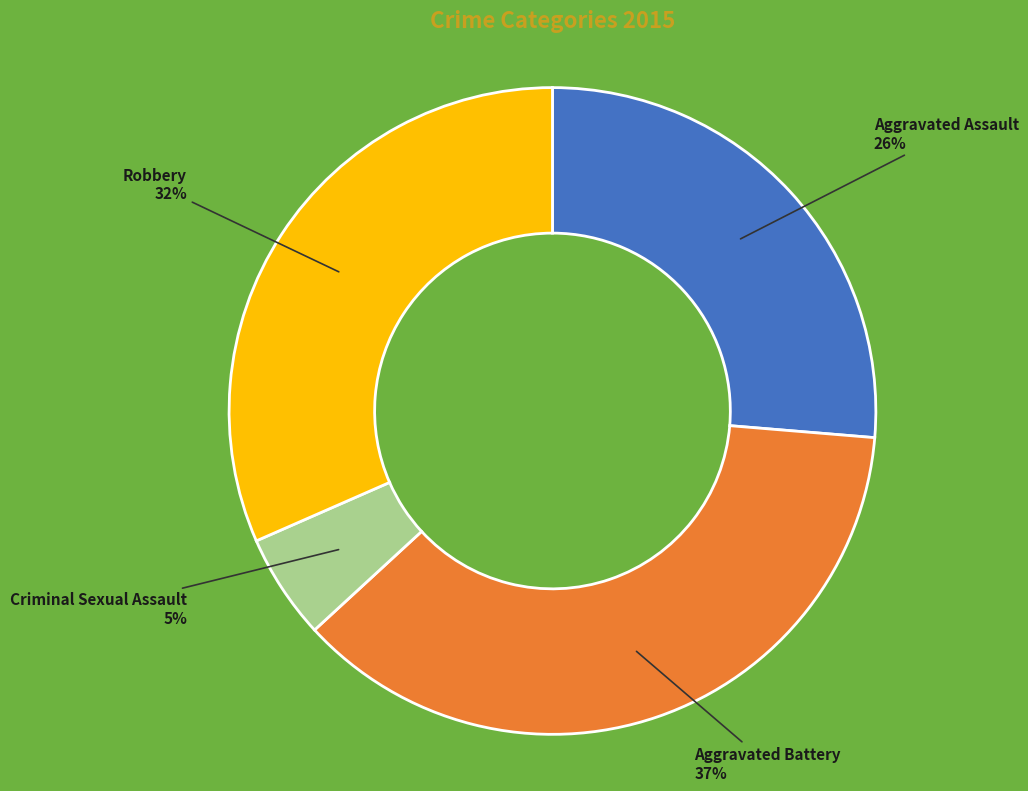

To the nearest percent, what is the difference between the largest and smallest slice percentages?

32%